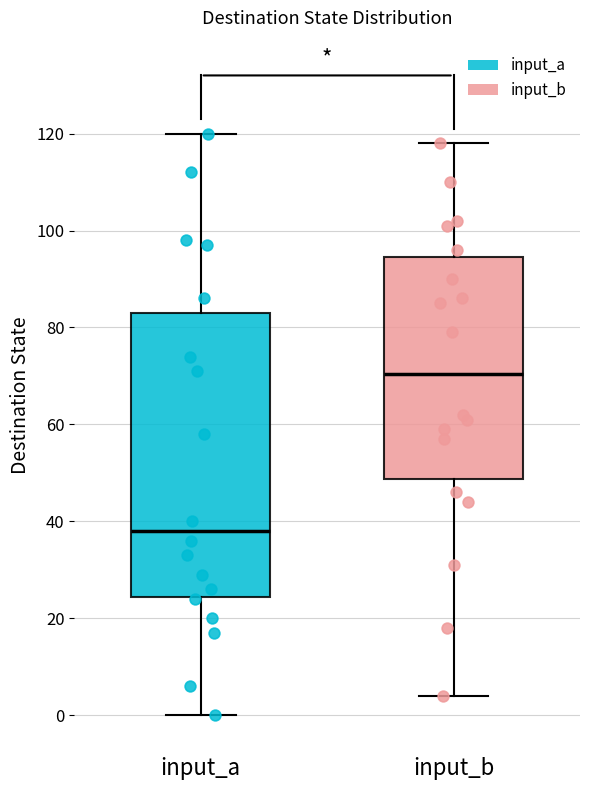

Reading left to right, transcribe this box plot: for each box, give where its median line is, the range the box spans, and where its two whiskers end, as read against the y-axis. The values are not printed on the chart, so give them approximately, as read against the axis.

input_a: median 38, box 24 to 84, whiskers 0 to 120
input_b: median 70, box 48 to 94, whiskers 4 to 118